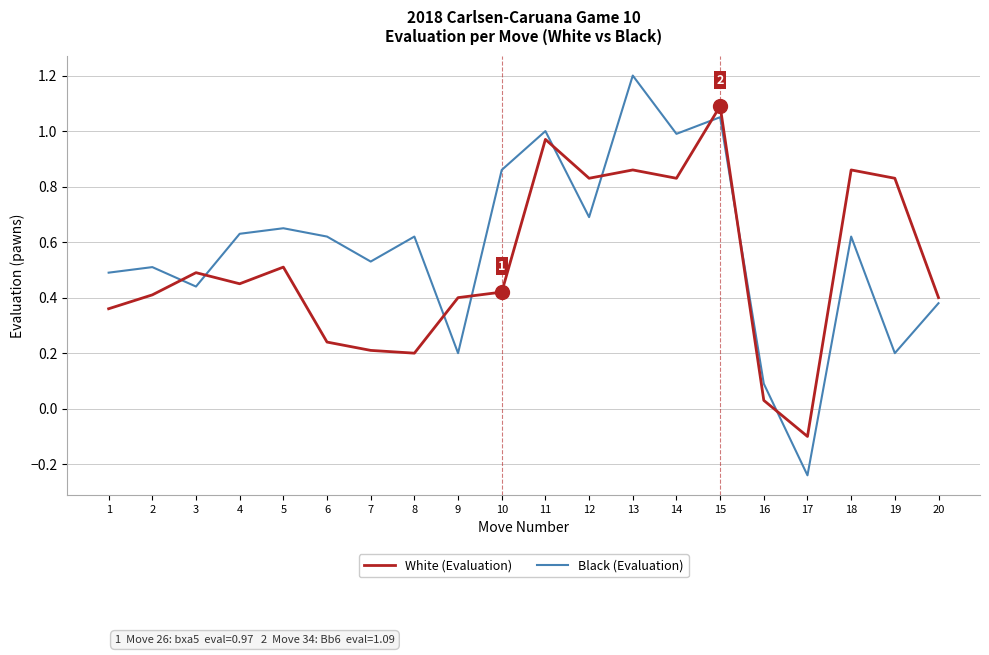

Where do White (Evaluation) and Black (Evaluation) first cross each other?

2 and 3